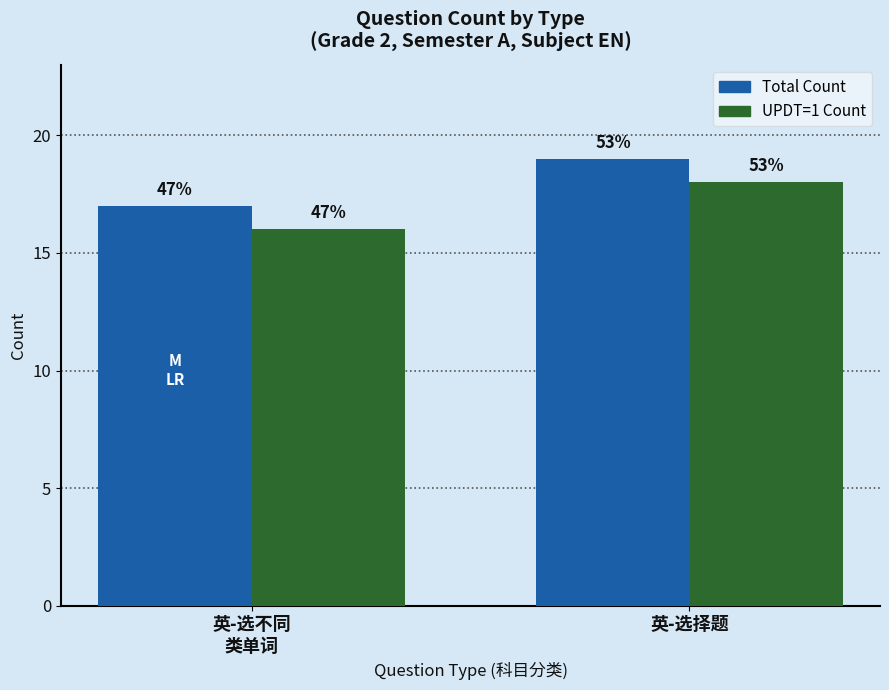

How many bars are there in total?

4